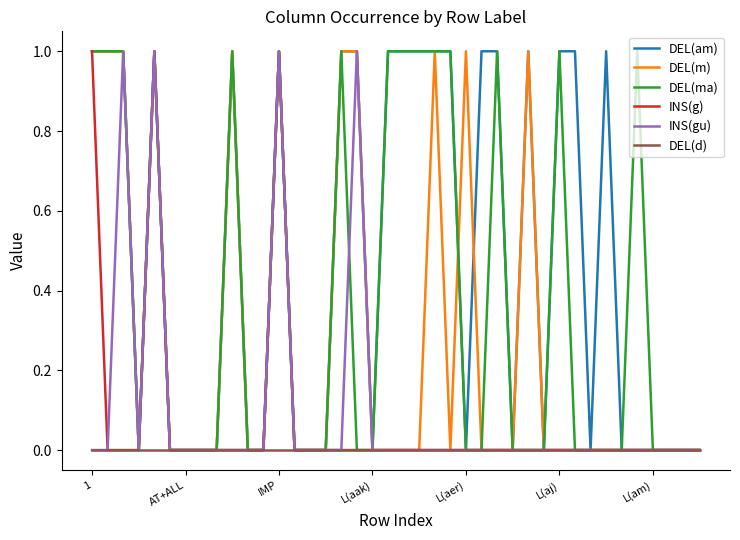

What is the highest value of the DEL(ma) series?

1